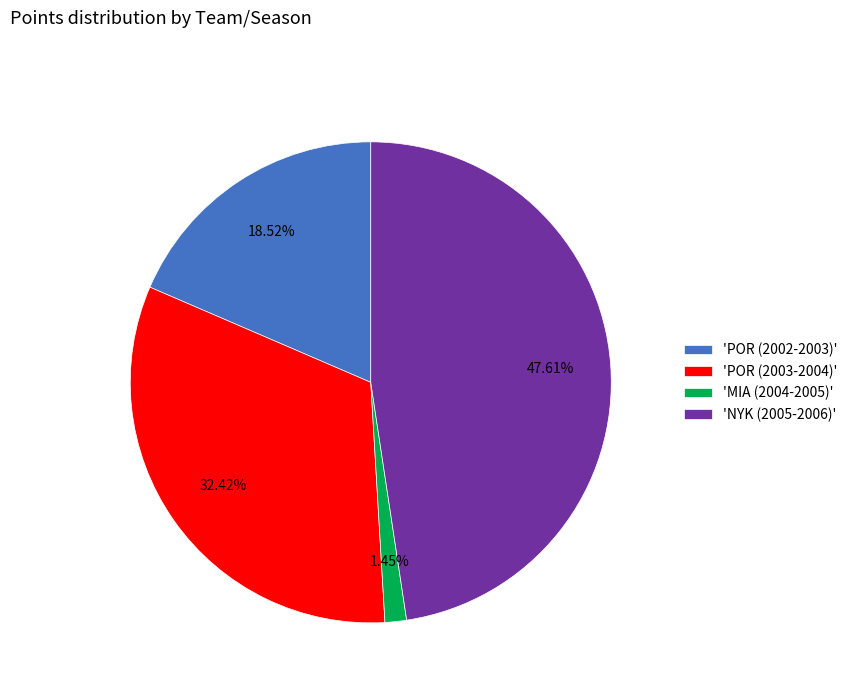

Rank the categories by value from highest to lowest.

'NYK (2005-2006)', 'POR (2003-2004)', 'POR (2002-2003)', 'MIA (2004-2005)'